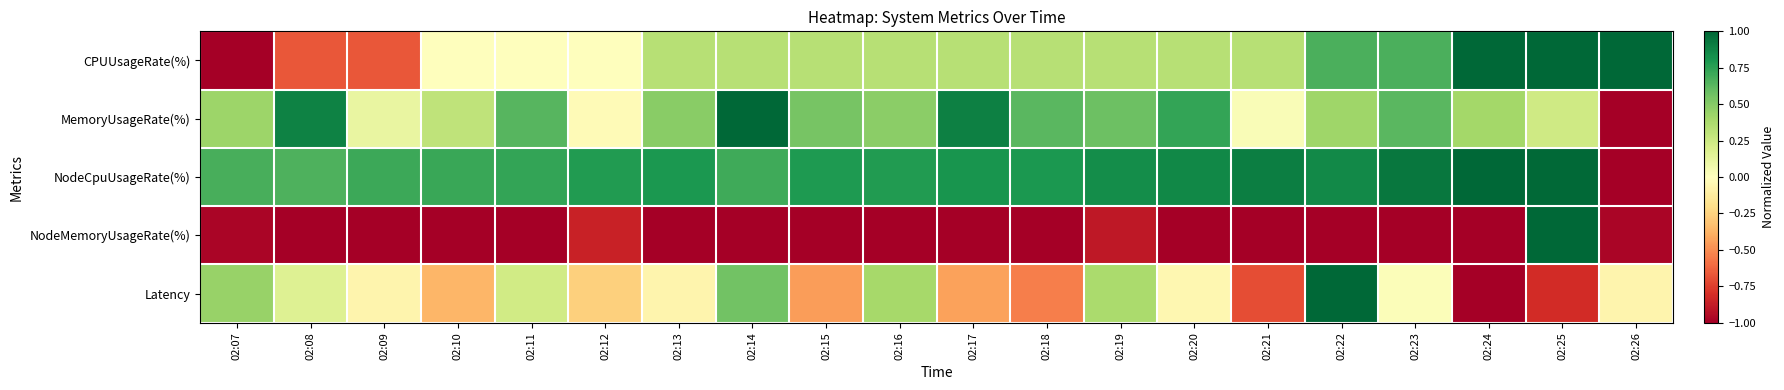

At which category is the sum across all series the highest?

02:25